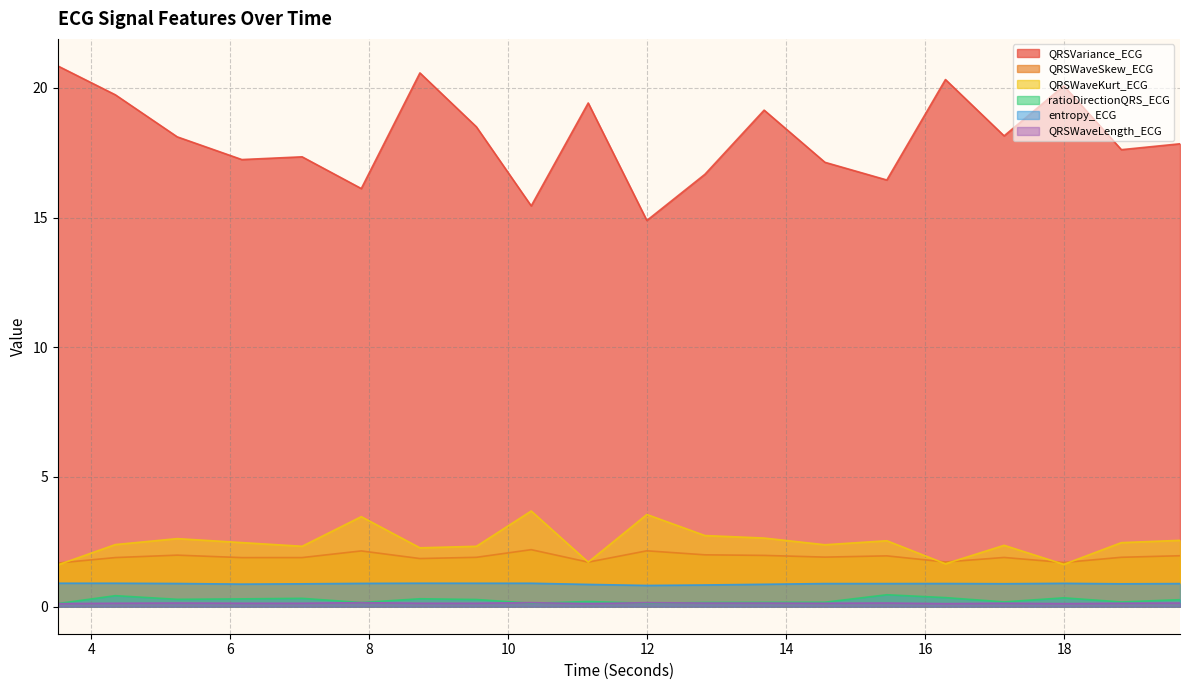

What is the value of the ratioDirectionQRS_ECG point at the 2nd from the left?

0.4